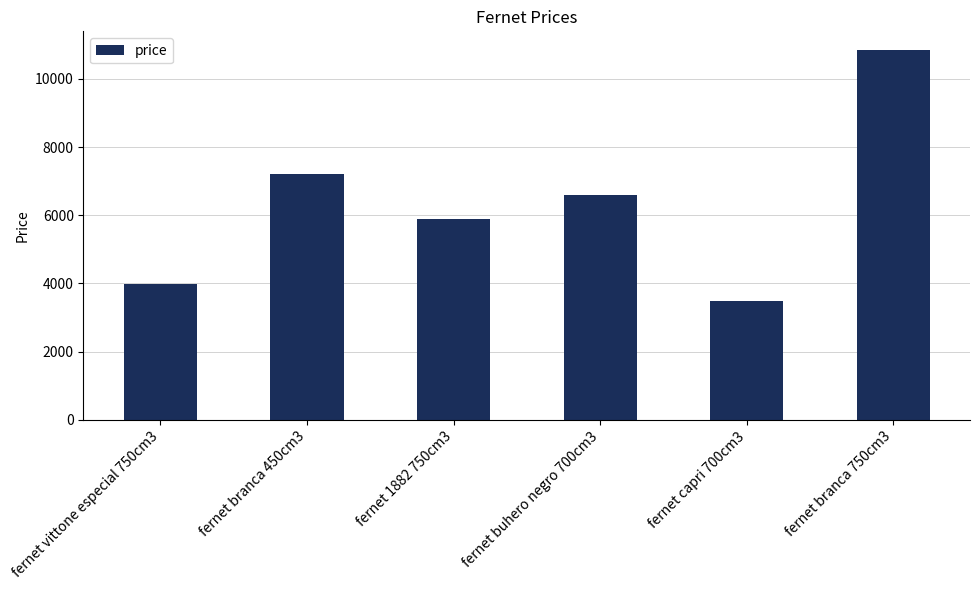

At which label is the value closest to 7170?

fernet branca 450cm3